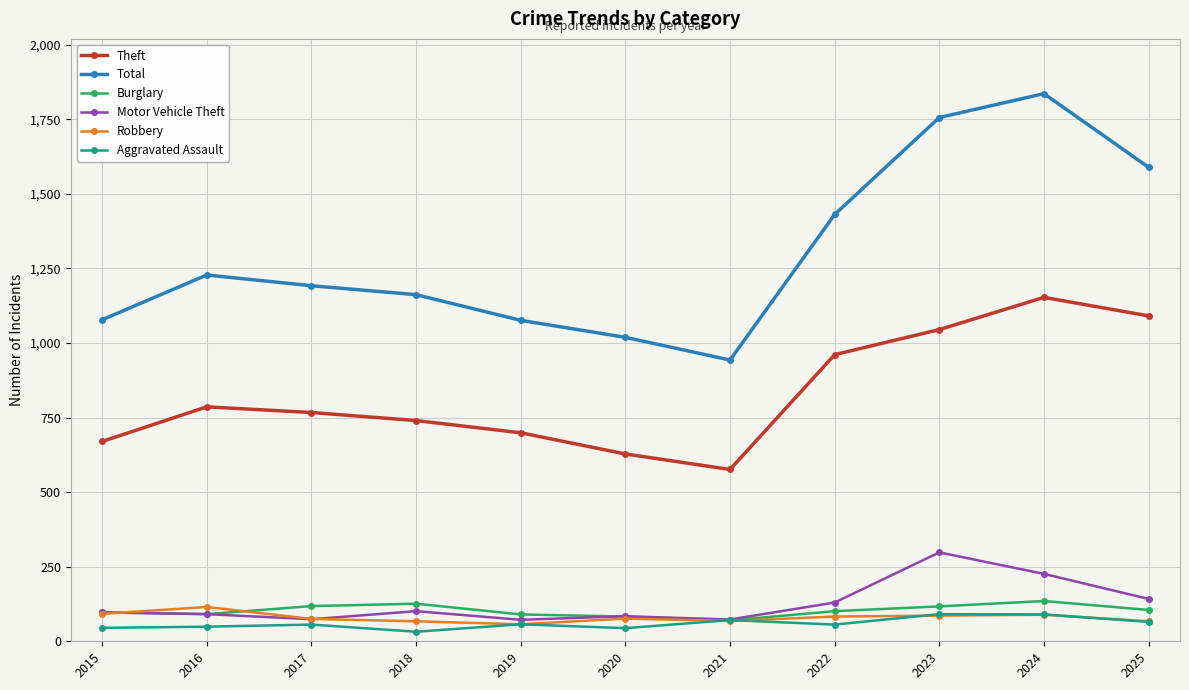

At which label does Total reach its minimum?

2021